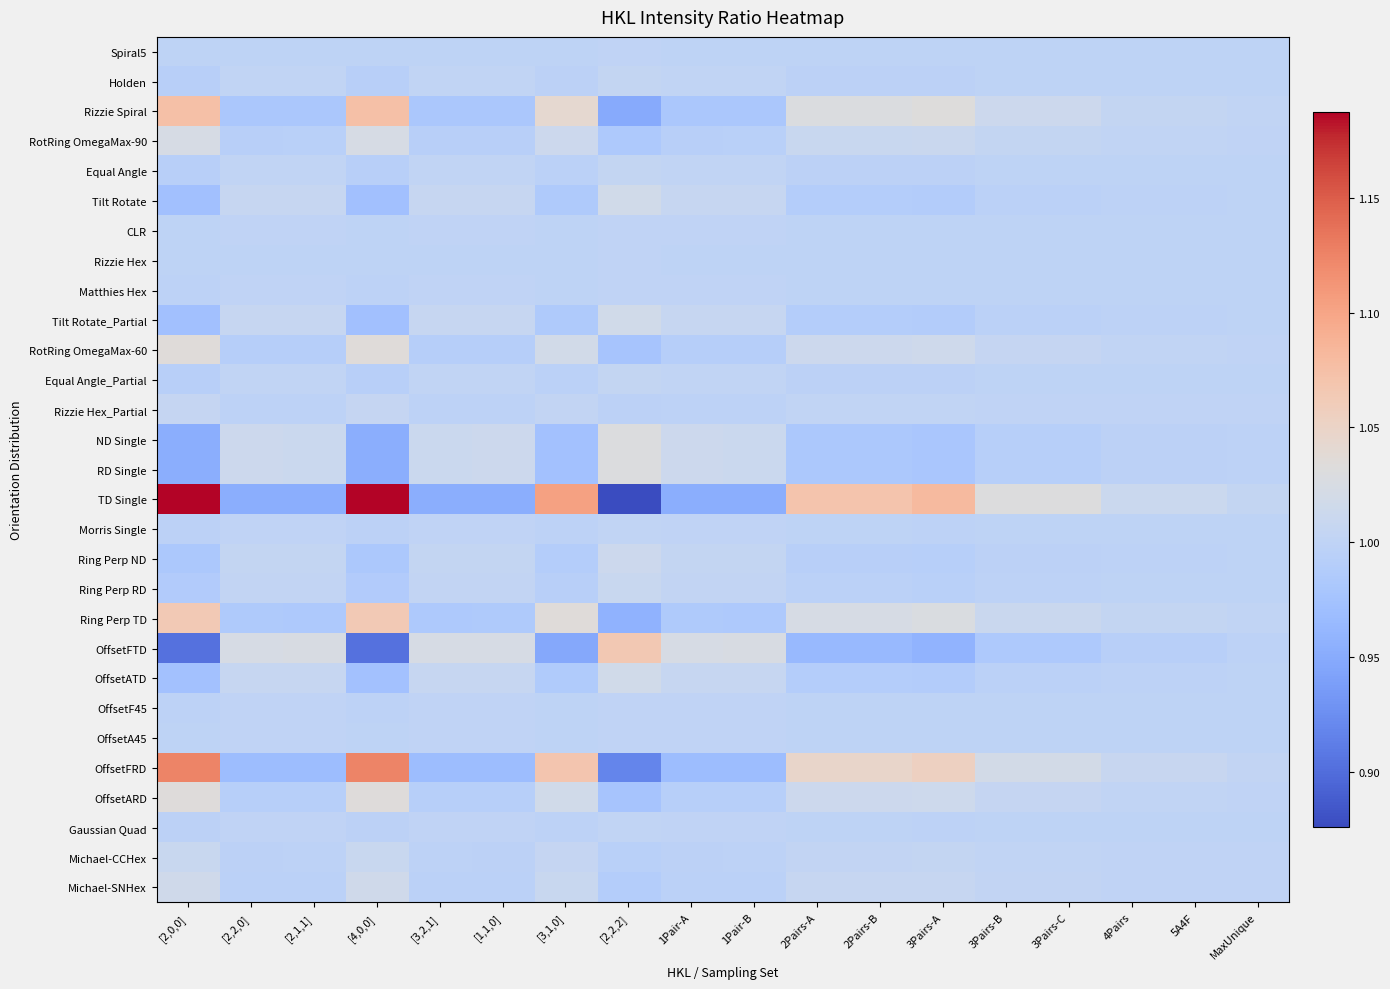

At MaxUnique, list the series in order from smallest to largest.

OffsetFTD, ND Single, RD Single, Tilt Rotate_Partial, Tilt Rotate, OffsetATD, Ring Perp ND, Ring Perp RD, Equal Angle_Partial, Equal Angle, Holden, Gaussian Quad, Morris Single, Matthies Hex, OffsetF45, OffsetA45, CLR, Spiral5, Rizzie Hex, Rizzie Hex_Partial, Michael-CCHex, Michael-SNHex, RotRing OmegaMax-90, OffsetARD, RotRing OmegaMax-60, Ring Perp TD, Rizzie Spiral, OffsetFRD, TD Single